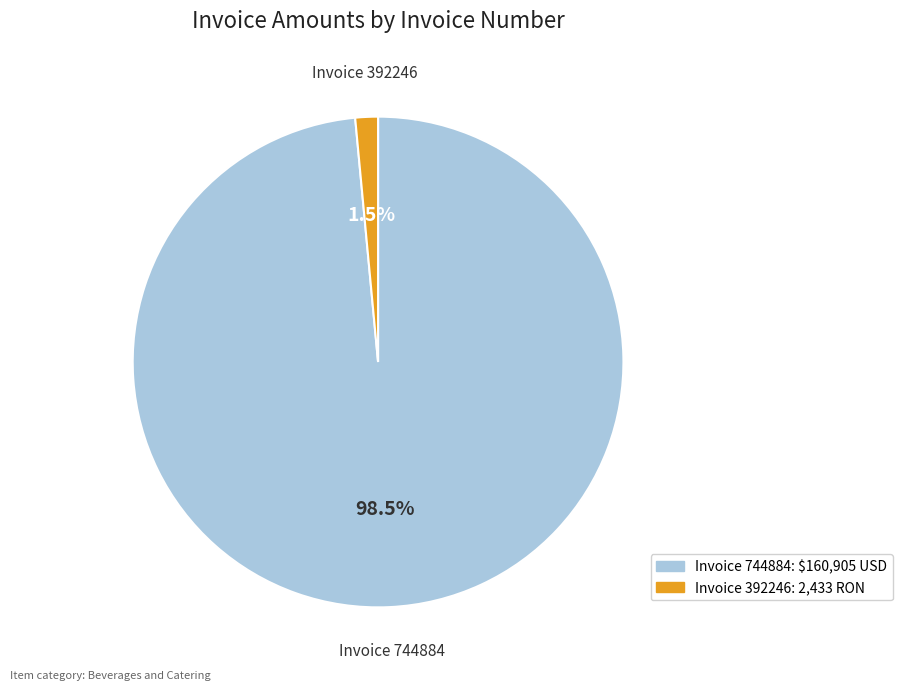

Is there a majority slice in this chart?

Yes